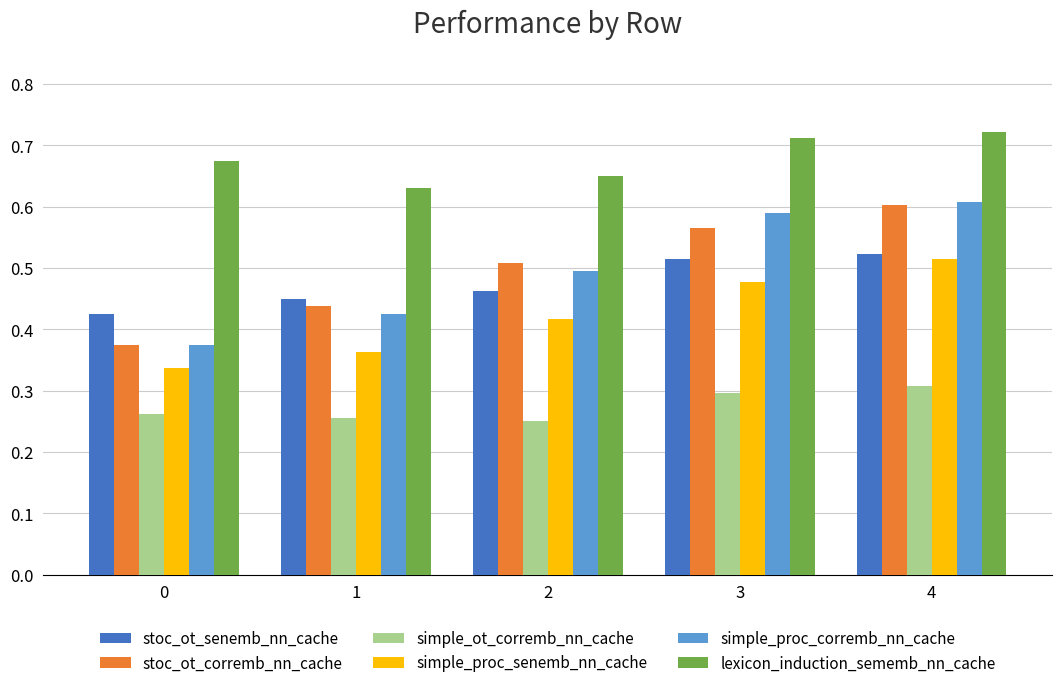

True or false: stoc_ot_corremb_nn_cache has a value of 0.6 at 3.

True